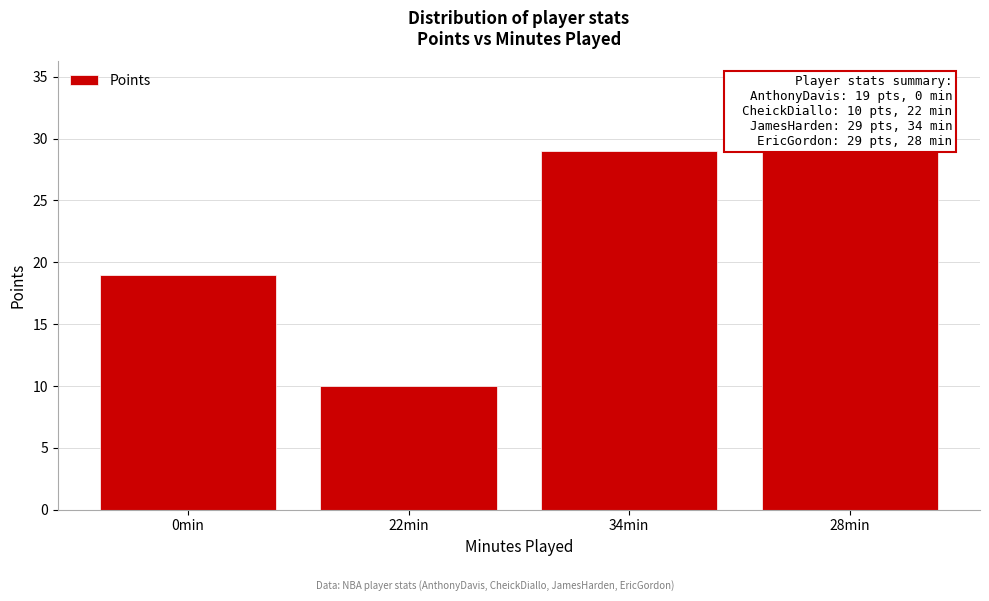

Reading left to right, transcribe all the data shown in this chart.

0min=19	22min=10	34min=29	28min=29